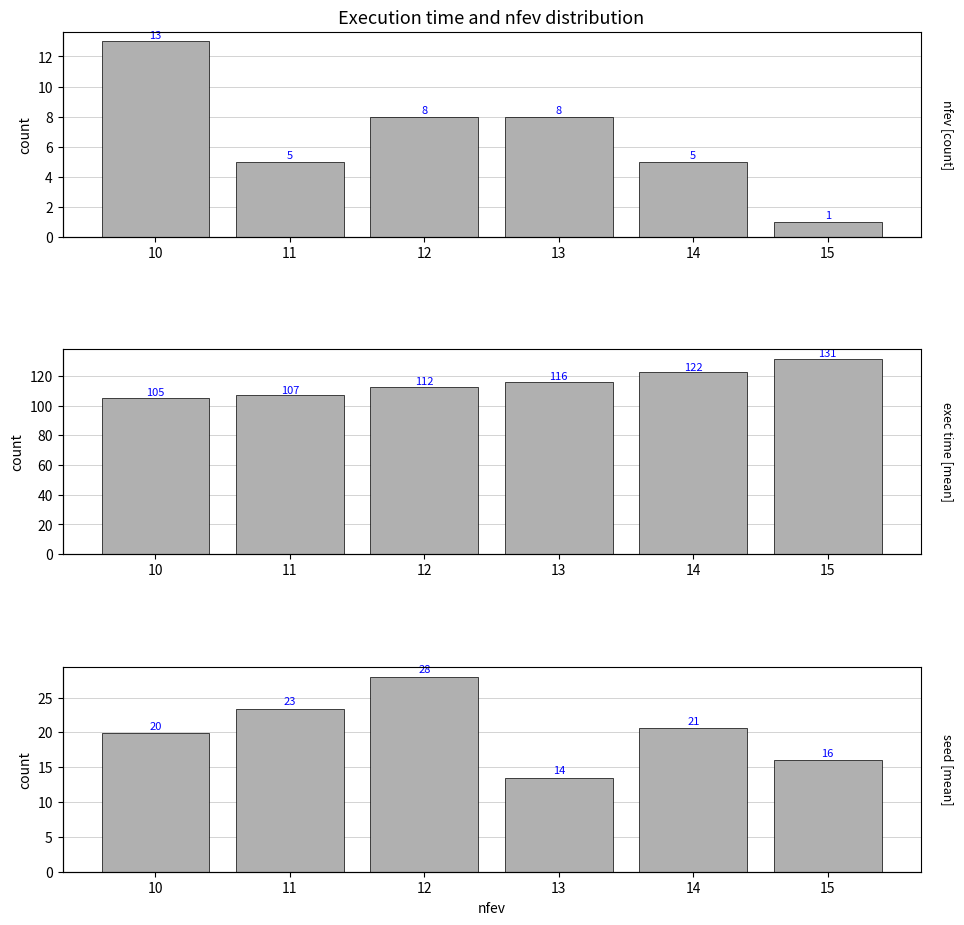

How many data points in count are above 8?

1